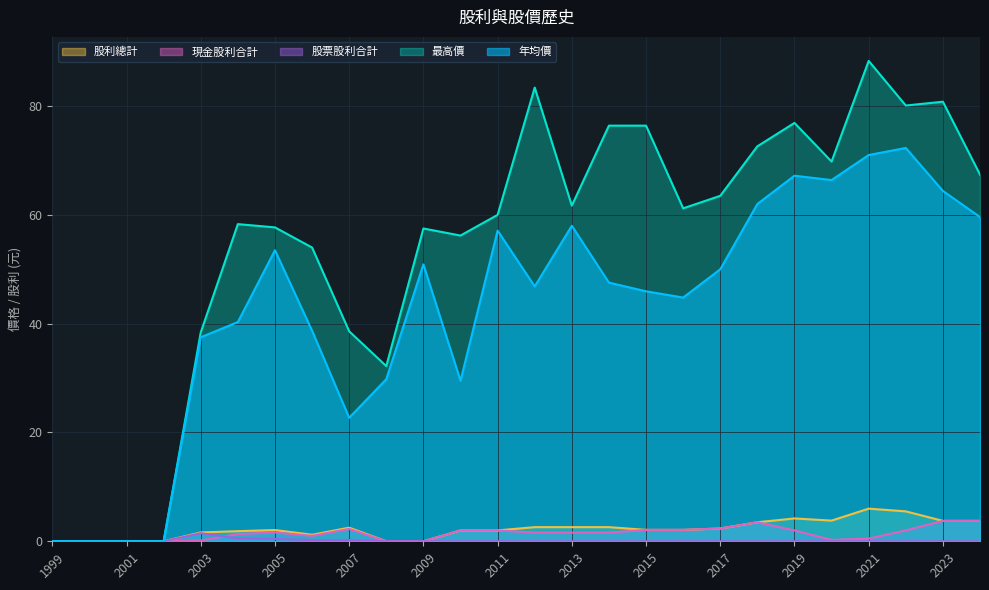

True or false: 股票股利合計 has more than 2 interior local peaks.

False